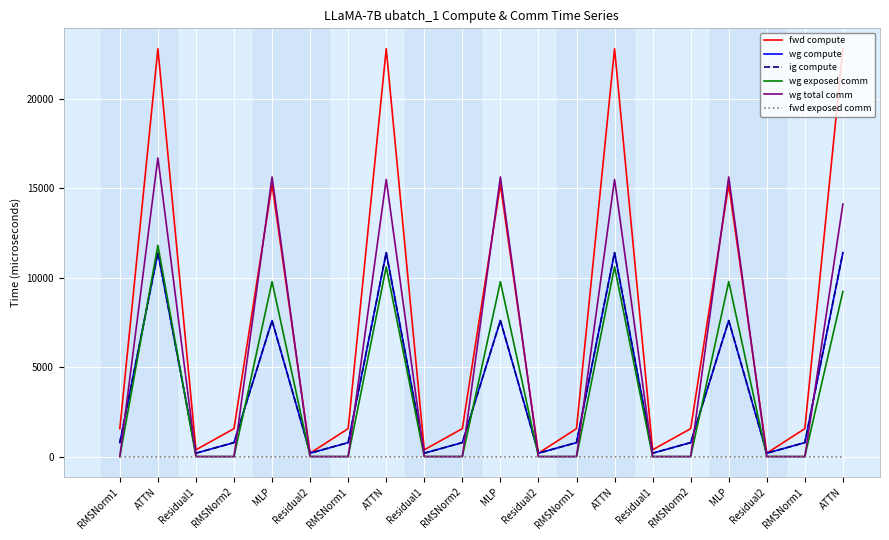

Is this an area chart (filled region under the line)?

No